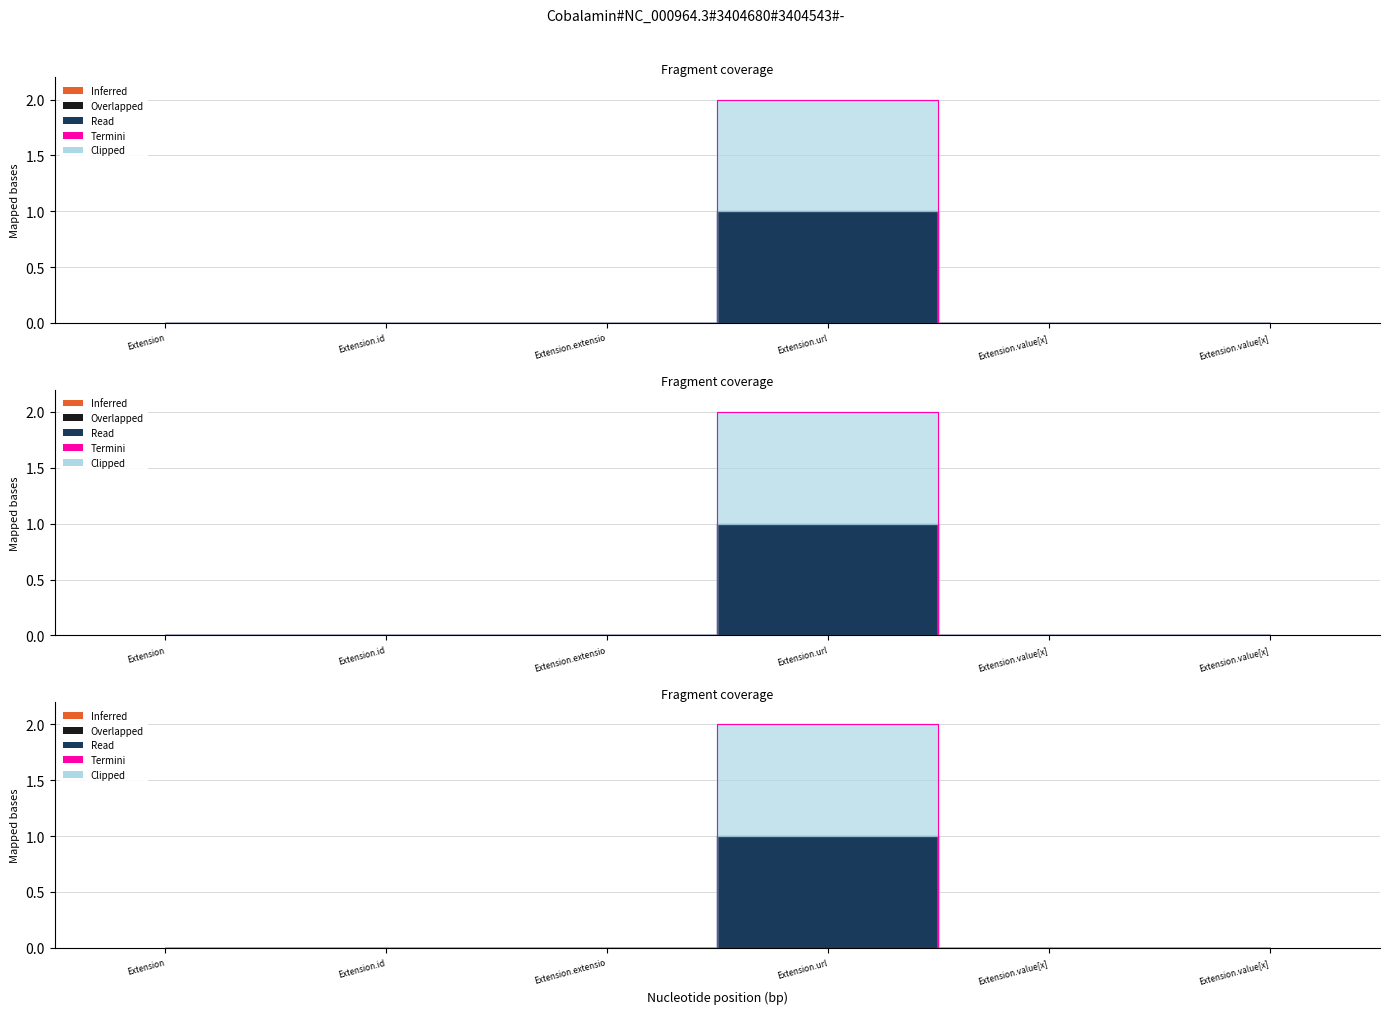

Reading right to left, extract all data points from this chart.

0	0	2	0	0	0